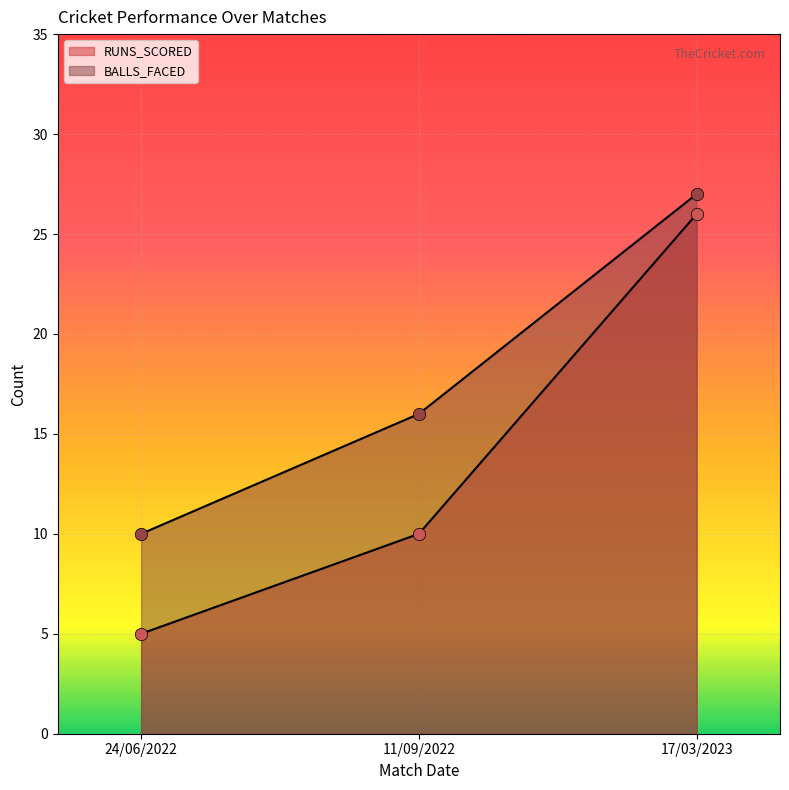

Which series has the largest Y range (max minus min)?

RUNS_SCORED